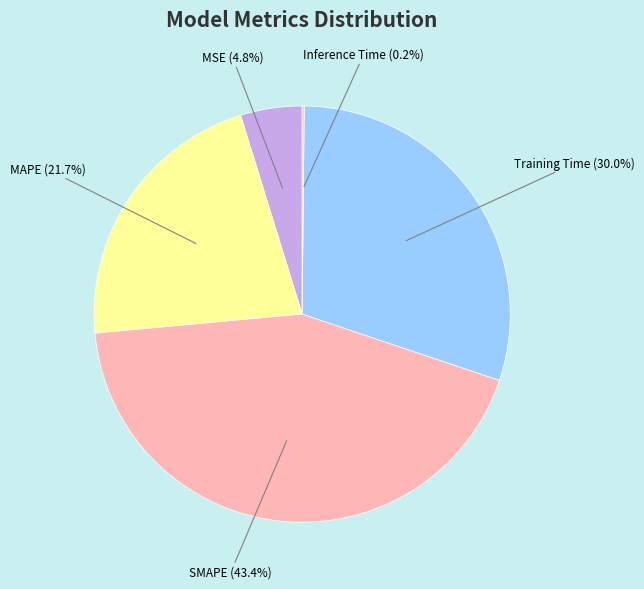

Is SMAPE the majority of the pie?

No